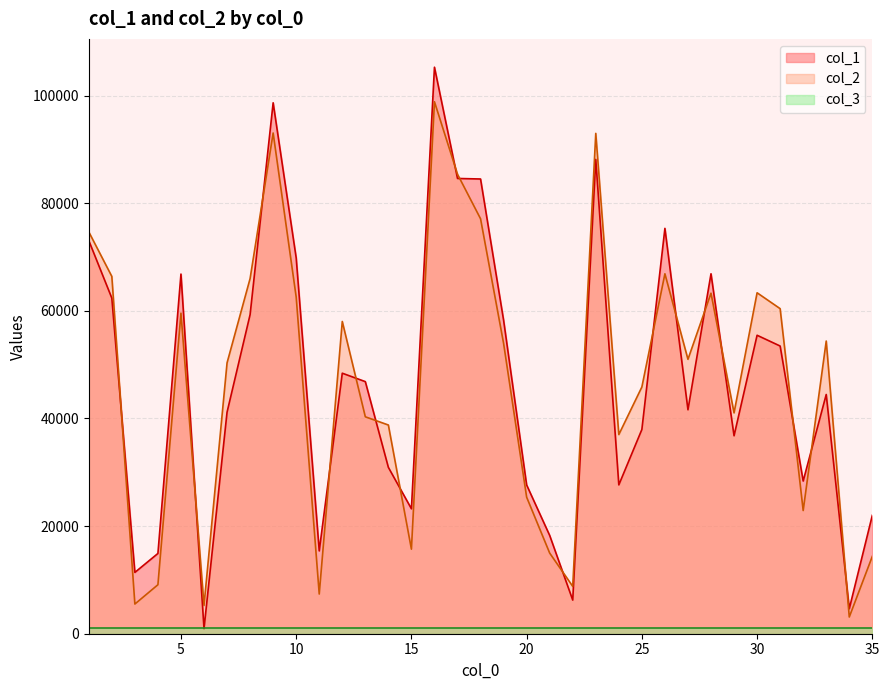

Between which two adjacent categories do col_1 and col_2 first intersect?

2 and 3